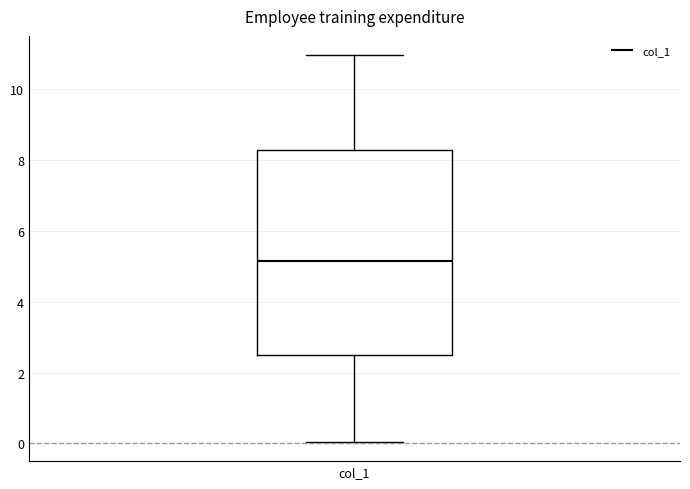

Transcribe this box plot: give where the median line is, the range the box spans, and where the two whiskers end, as read against the y-axis. The values are not printed on the chart, so give them approximately, as read against the axis.

median 5.2, box 2.6 to 8.2, whiskers 0.0 to 11.0